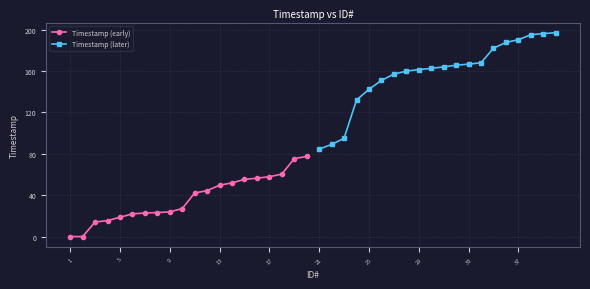

The Timestamp (early) series shows 49.7 at 13. True or false?

True